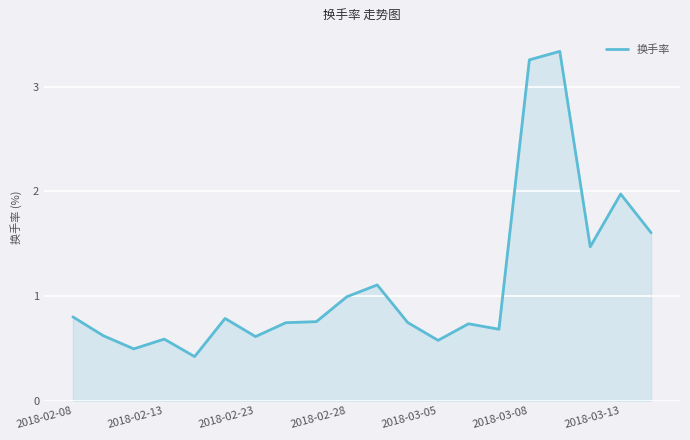

What is the difference between the maximum and minimum values?

2.9